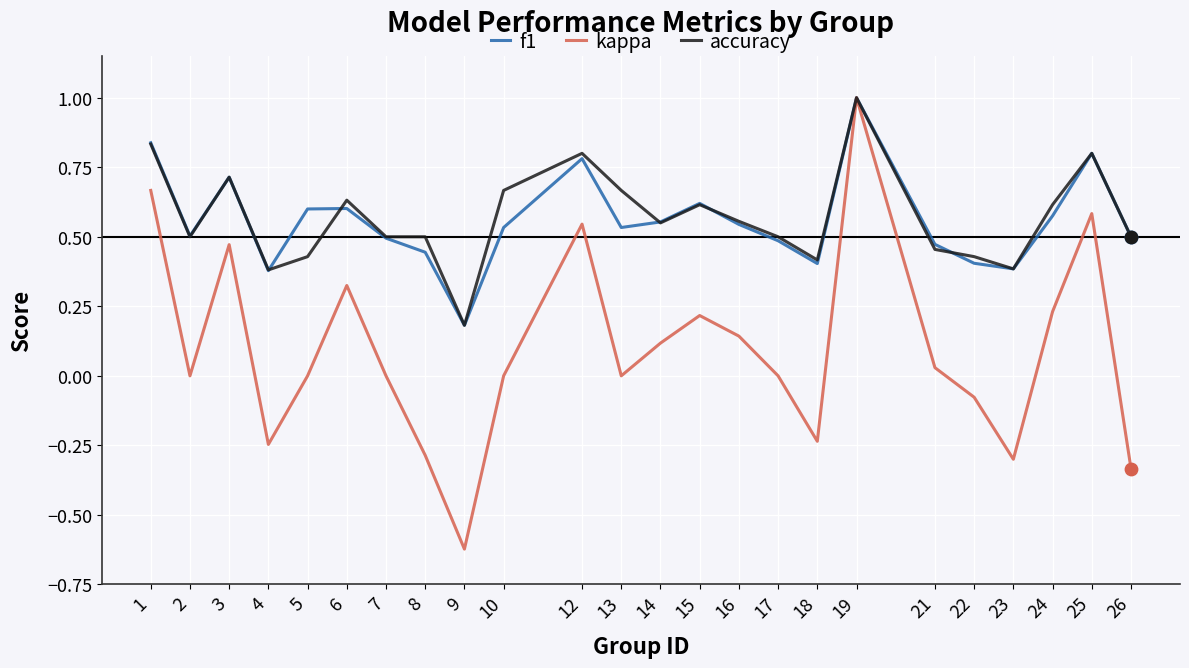

Which series has the widest spread of values?

kappa